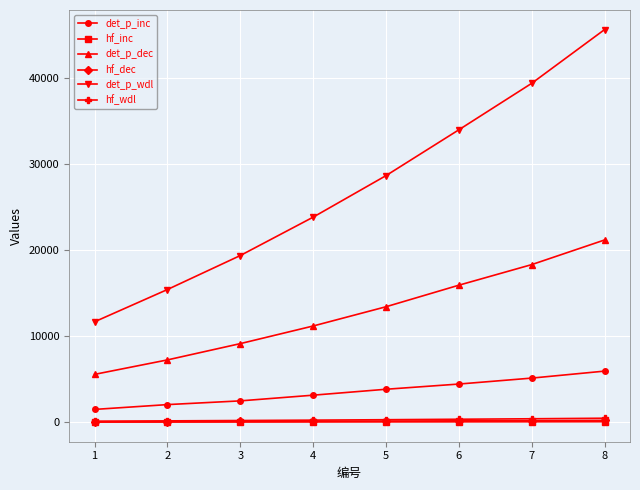

Which series changed the most between 7 and 8?

det_p_wdl